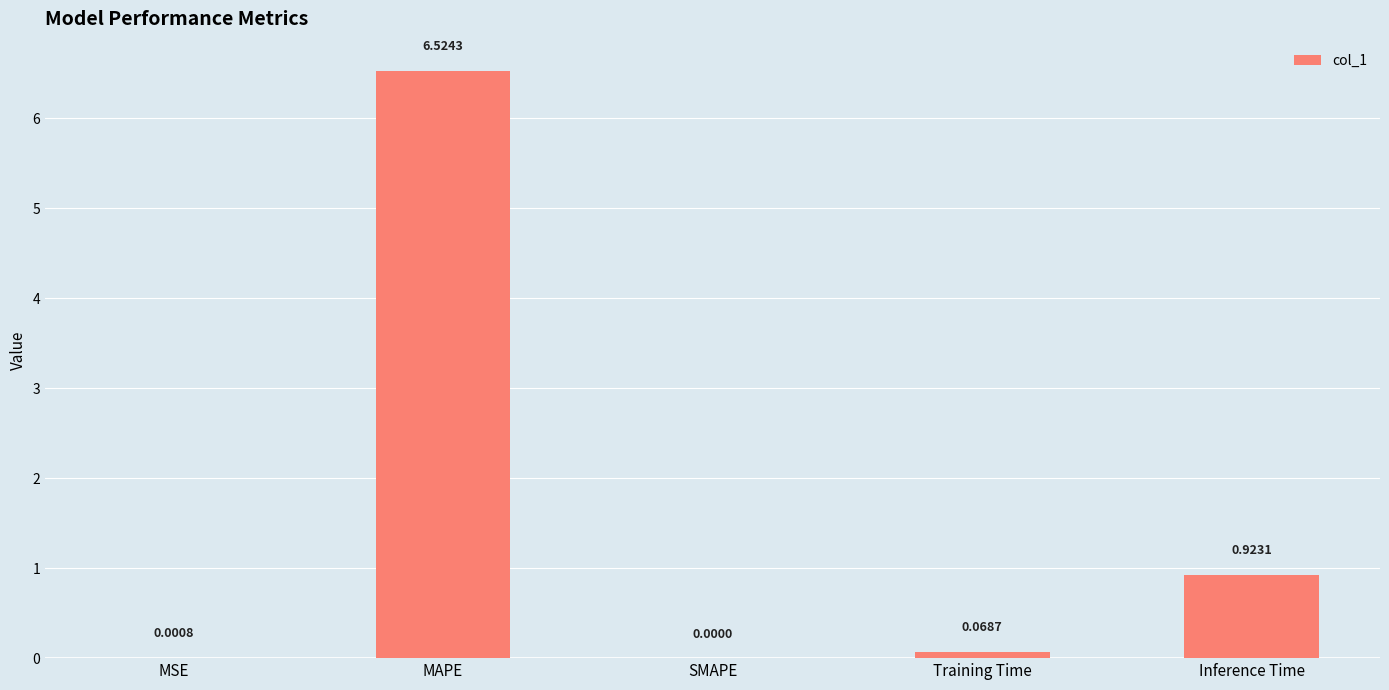

Is it true that the value at MAPE is 1.9?

False